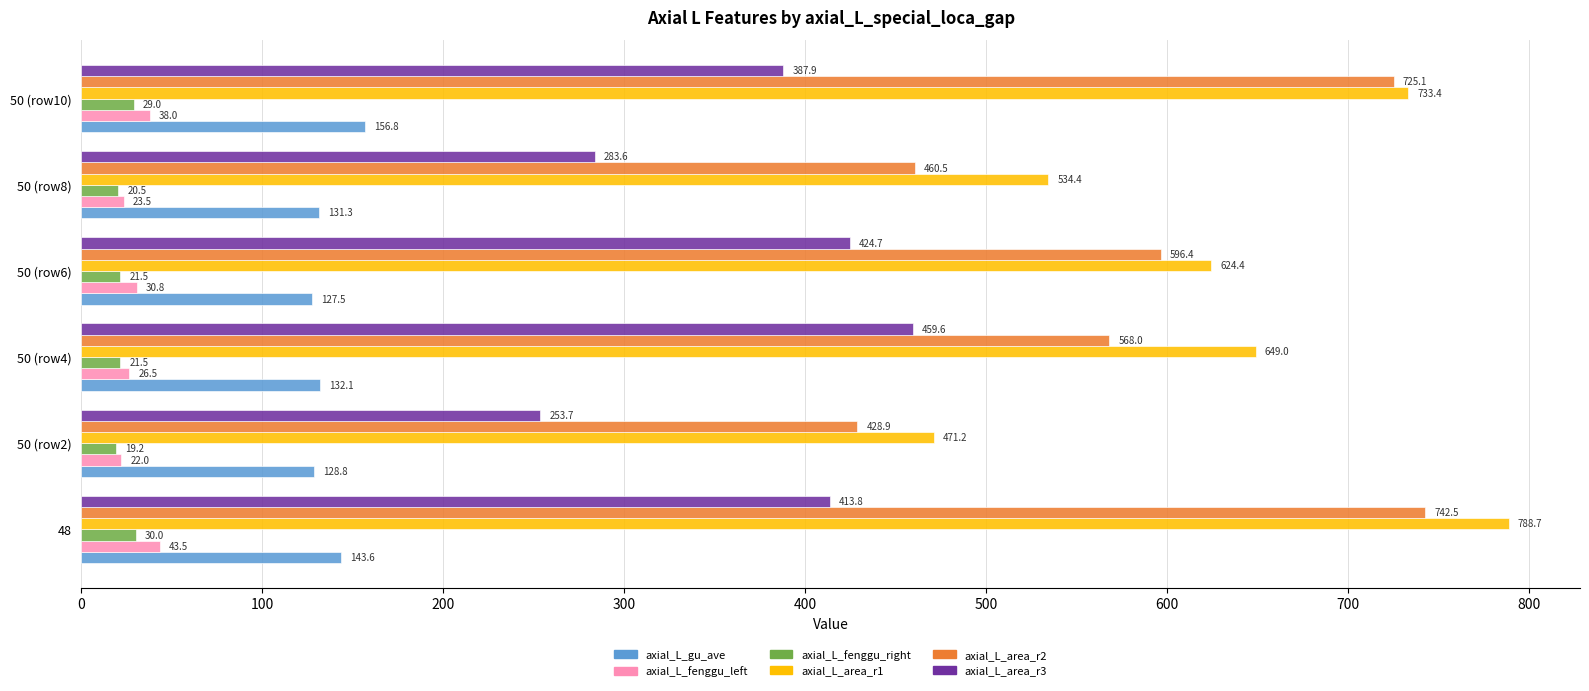

At which category does the chart reach its minimum across all series?

50 (row2)